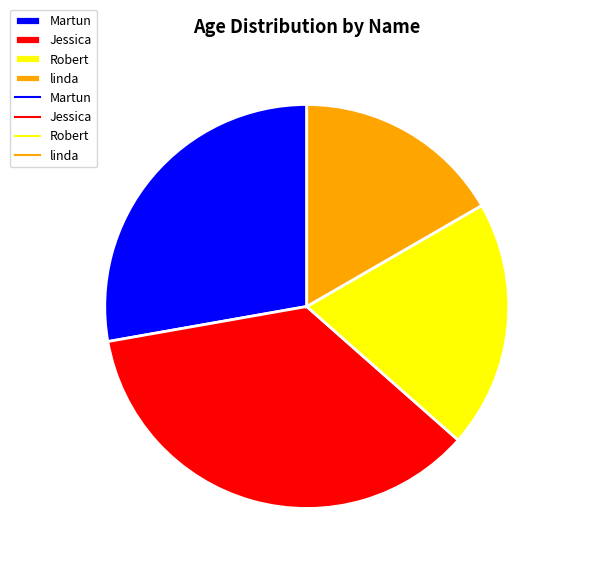

Which has a higher value, Martun or Robert?

Martun